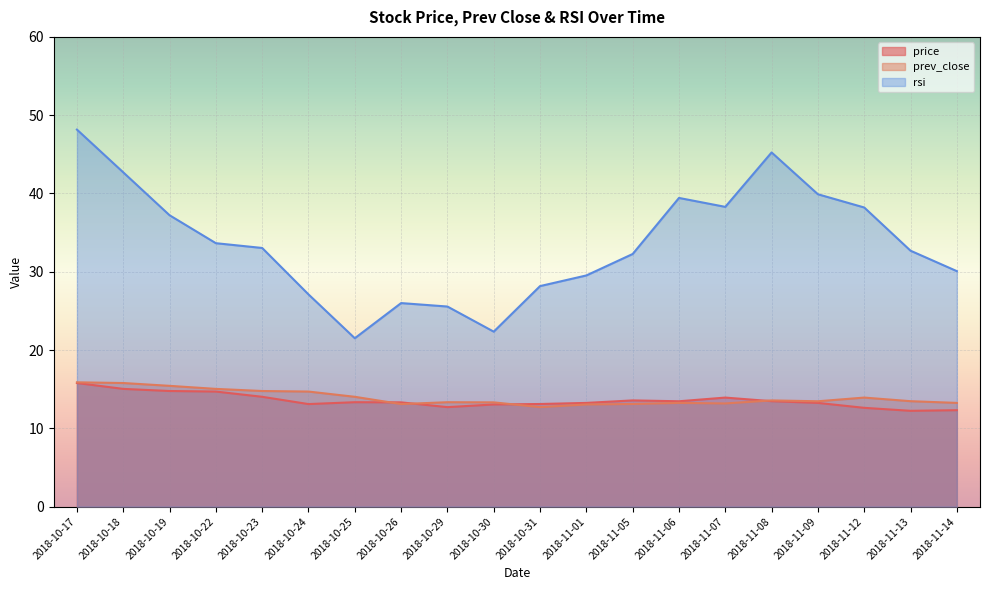

What is the total value across all series at 2018-11-13?

58.4